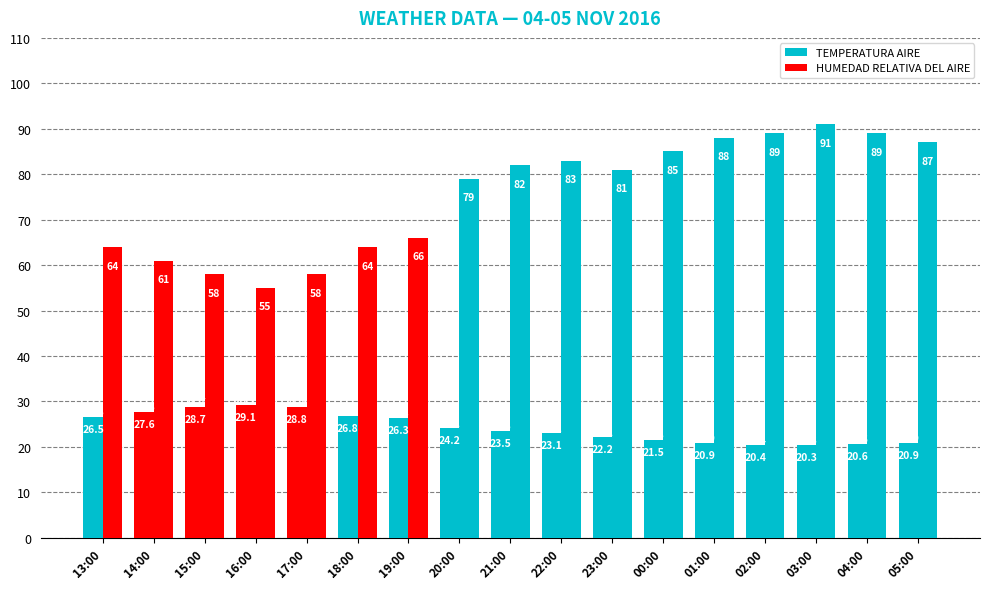

Rank the series at 15:00 from lowest to highest value.

TEMPERATURA AIRE, HUMEDAD RELATIVA DEL AIRE